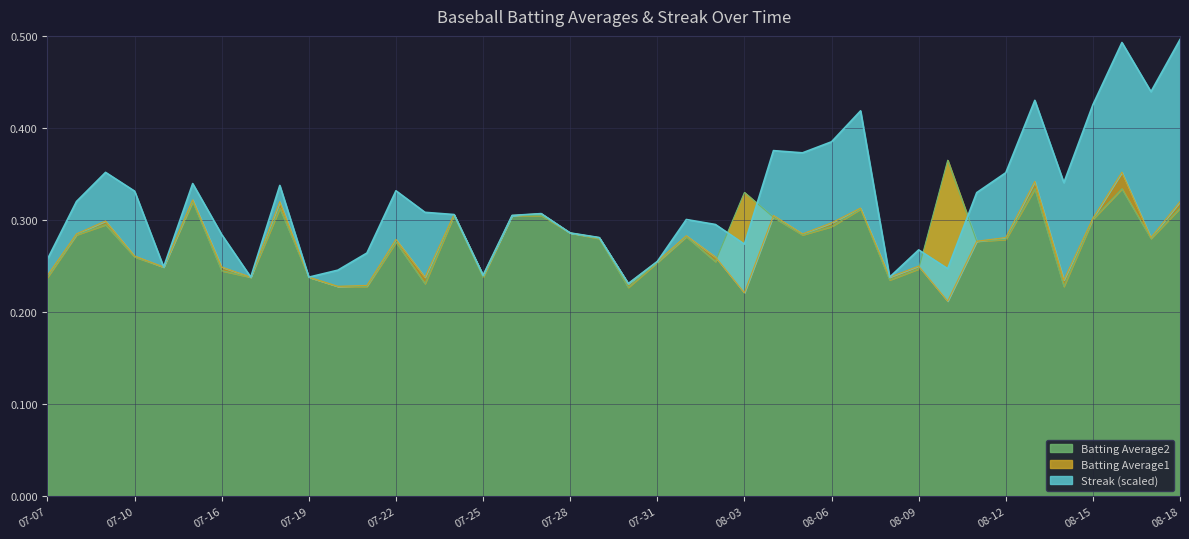

Is the value of Batting Average2 at 07-09 greater than the value of Batting Average1 at 07-18?

No